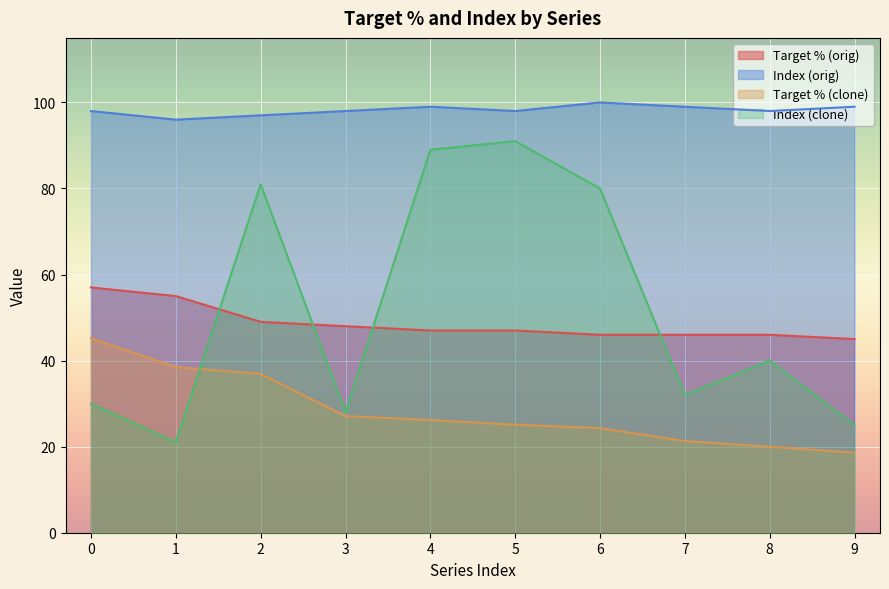

How many lines are shown in the chart?

4